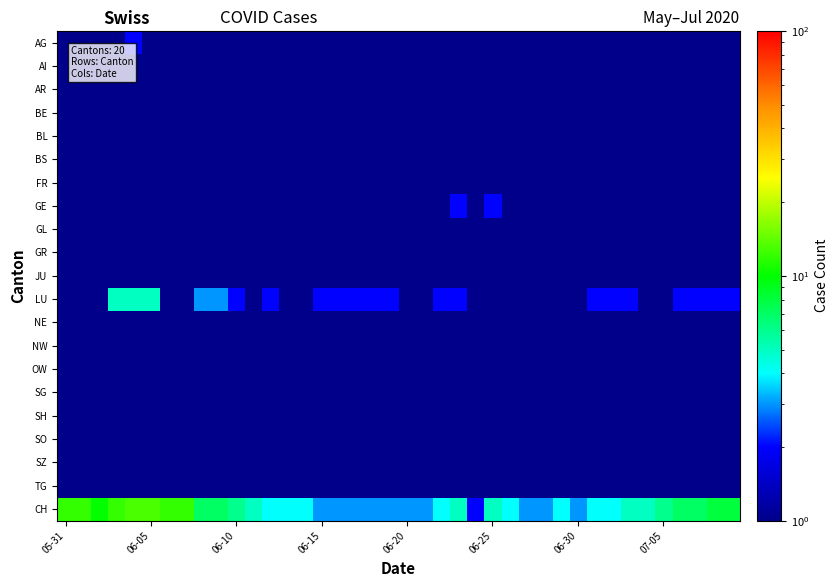

At how many categories does at least one series exceed 0?

40